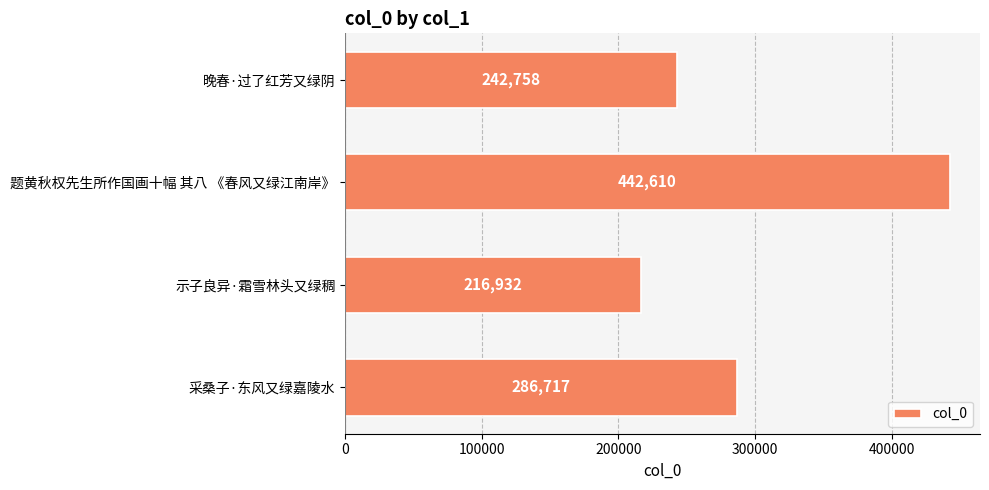

Rank the categories by value from lowest to highest.

示子良异·霜雪林头又绿稠, 晚春·过了红芳又绿阴, 采桑子·东风又绿嘉陵水, 题黄秋权先生所作国画十幅 其八 《春风又绿江南岸》